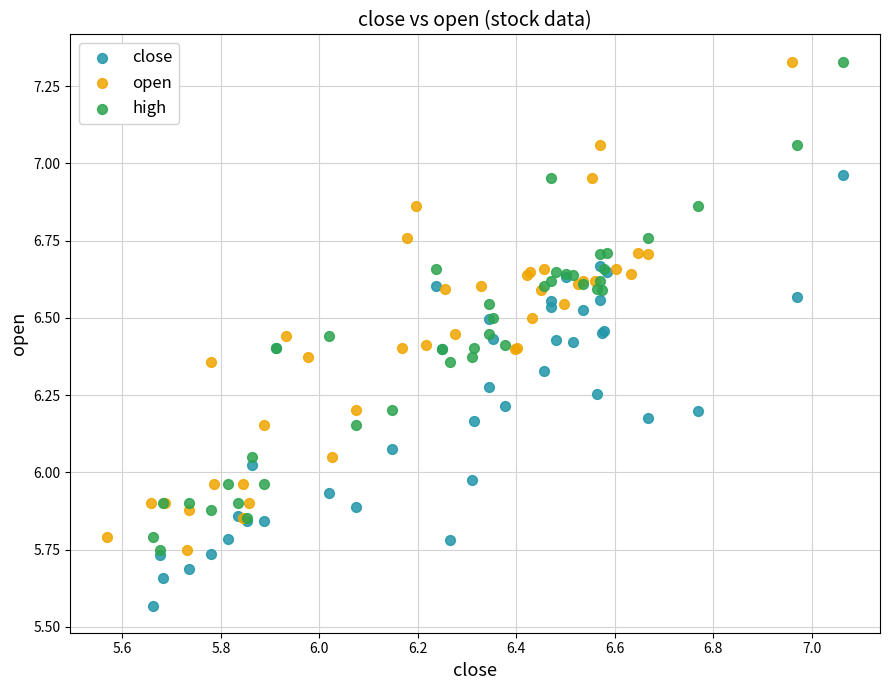

Which series reaches the minimum Y coordinate?

close